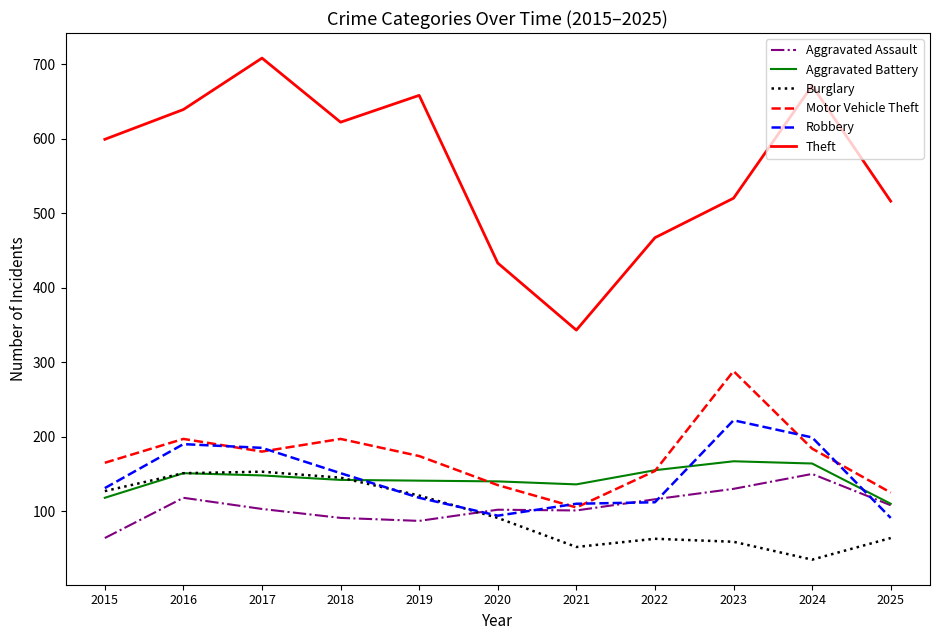

At which category does the chart reach its peak across all series?

2017